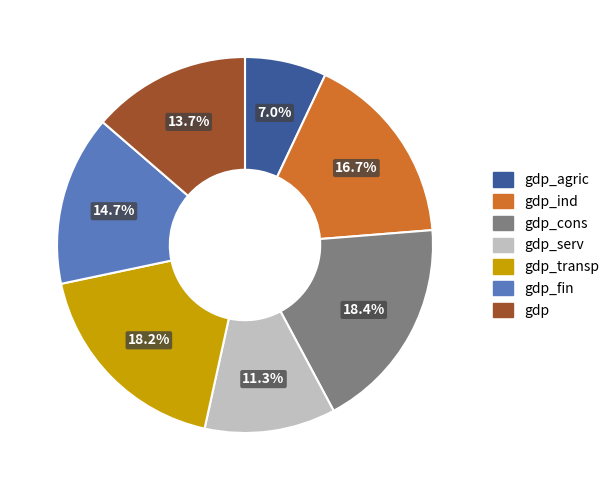

Which category has the smallest portion of the pie?

gdp_agric